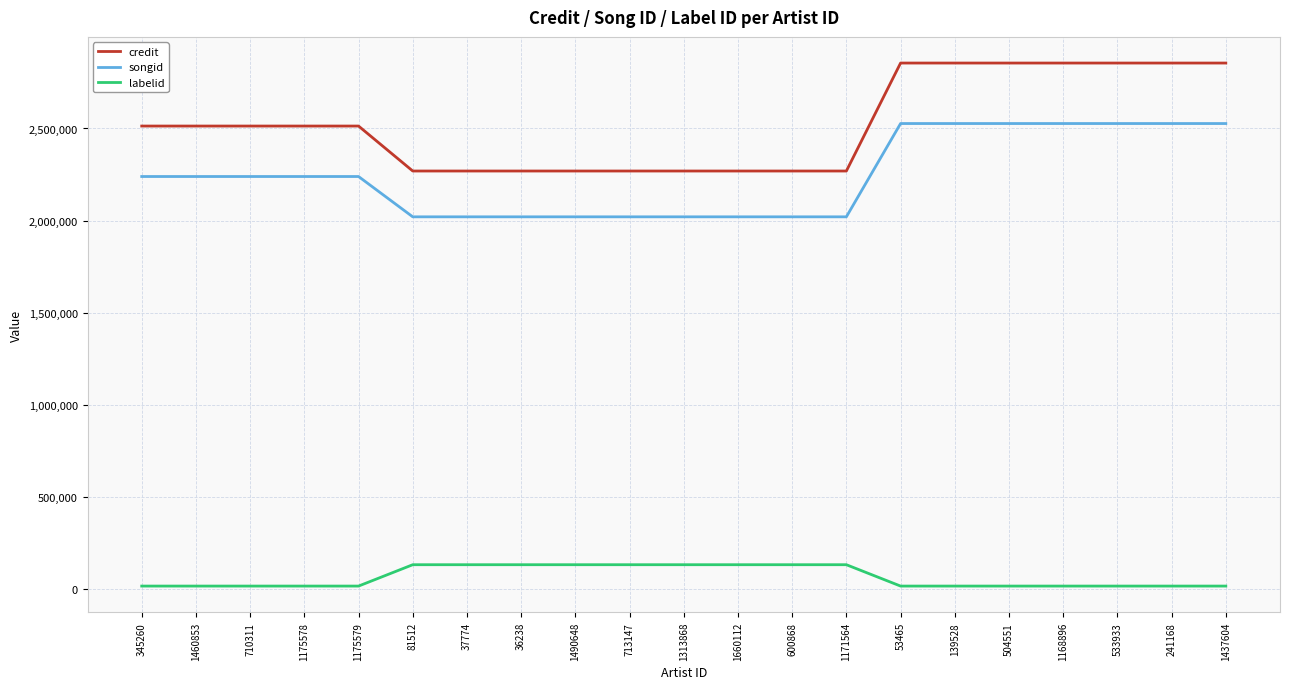

Which series has the widest spread of values?

credit